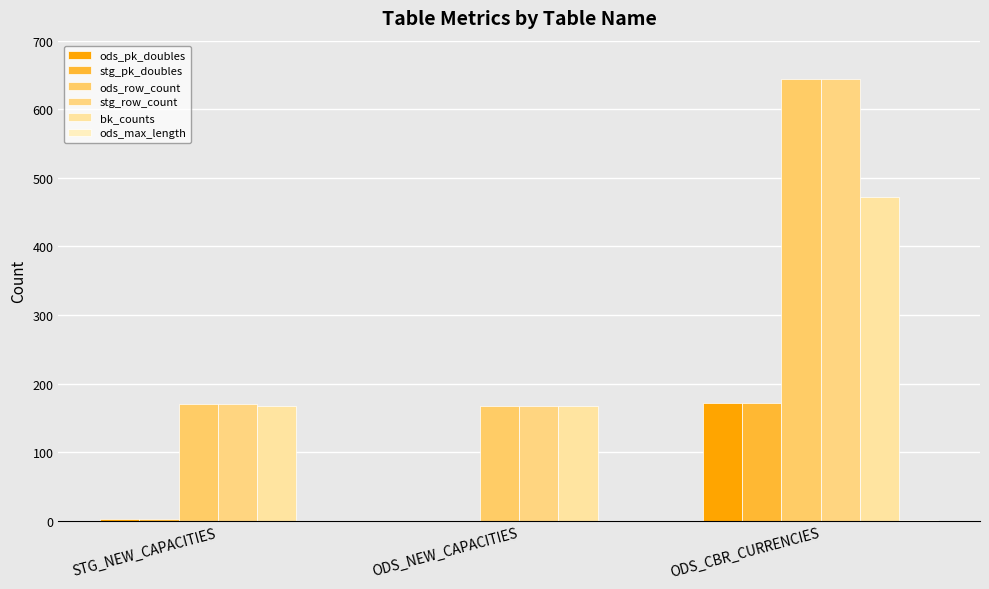

What is the value of the ods_max_length bar at the 3rd from the left?

1